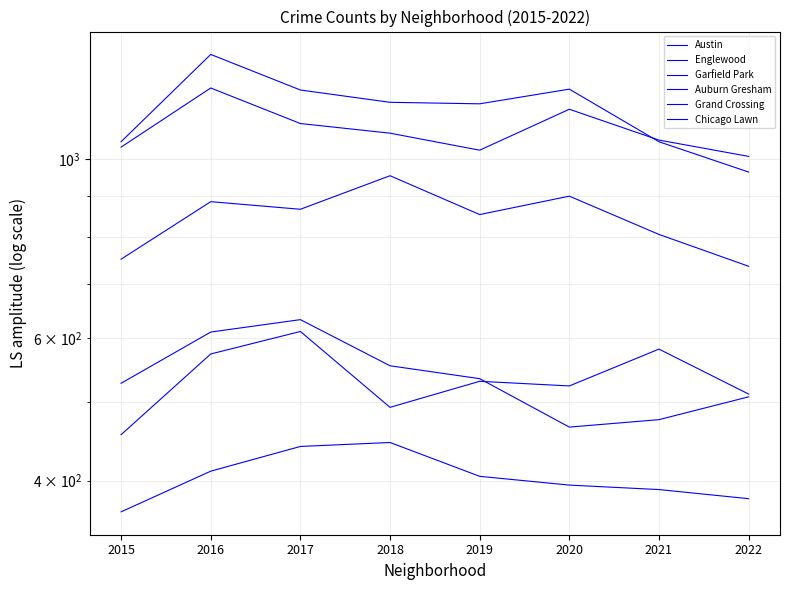

Reading left to right, transcribe all the data shown in this chart.

Austin: 1051	1348	1218	1176	1171	1221	1051	964
Englewood: 1035	1225	1107	1077	1026	1153	1056	1008
Garfield Park: 752	886	867	954	854	900	807	737
Auburn Gresham: 528	611	633	555	535	466	476	508
Grand Crossing: 456	574	612	493	531	524	582	512
Chicago Lawn: 366	411	441	446	405	395	390	380